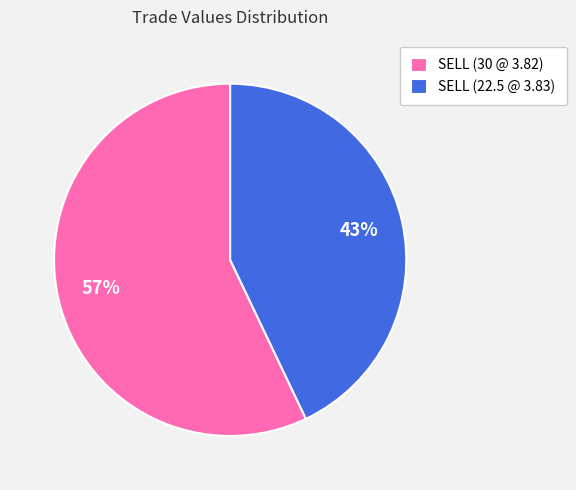

Which category has the biggest portion of the pie?

SELL (30 @ 3.82)